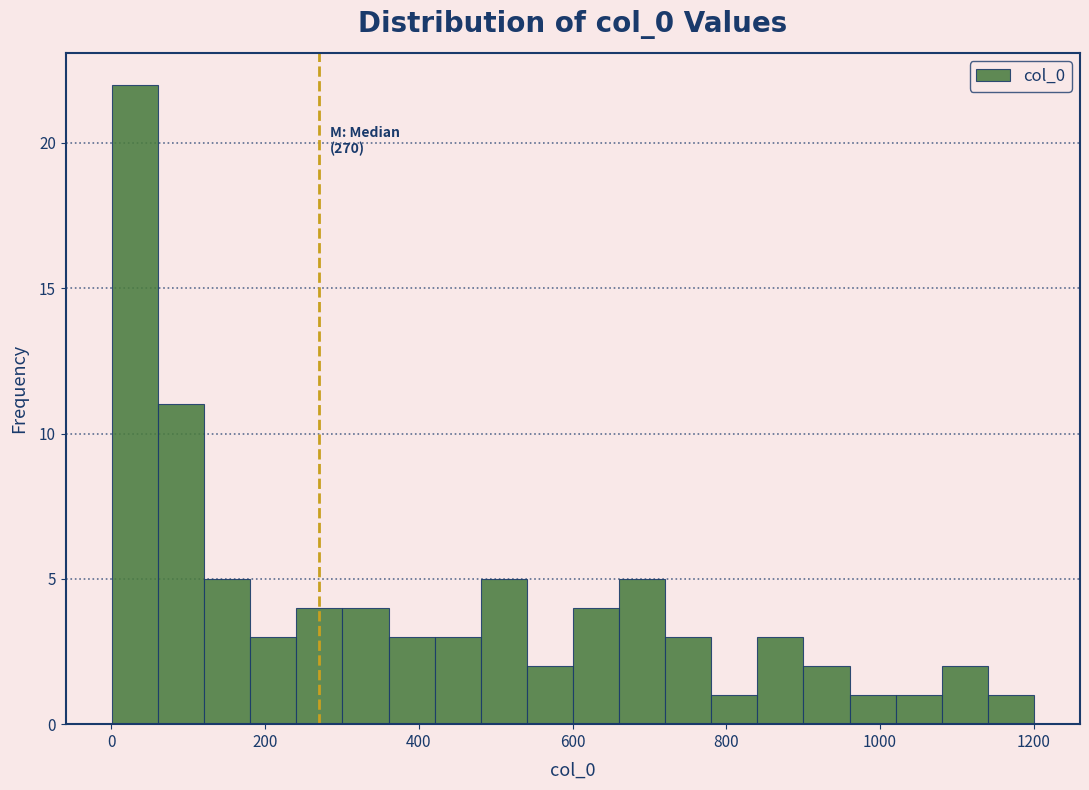

Read against the x-axis, roughly where is the centre of the tallest bar?

40